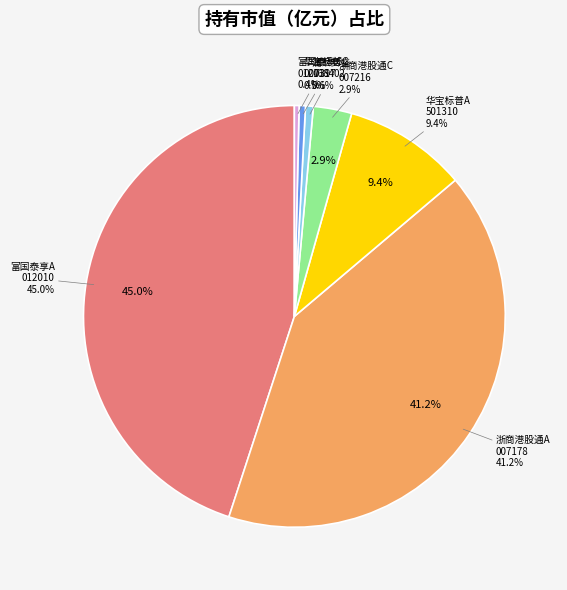

Which slice is the smallest?

富国泰享回报6个月持有期混合型证券投资基金C